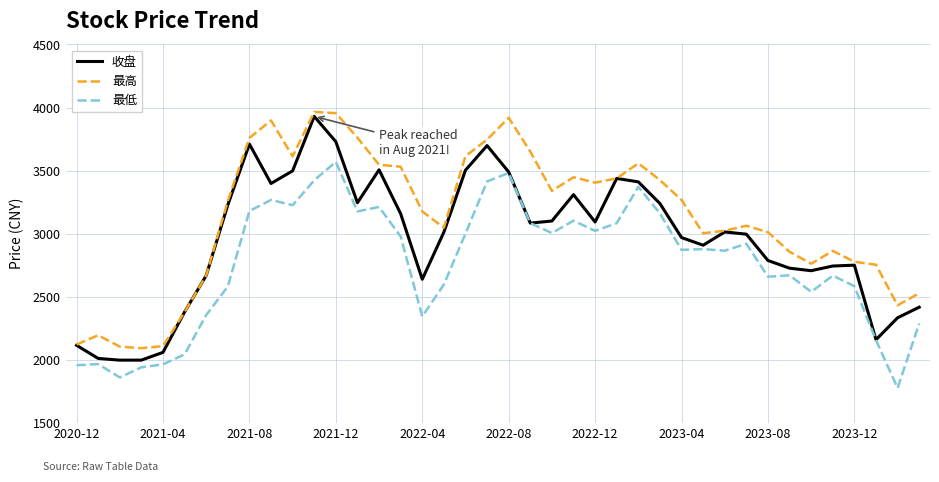

True or false: 最高 and 最低 cross at least once.

False